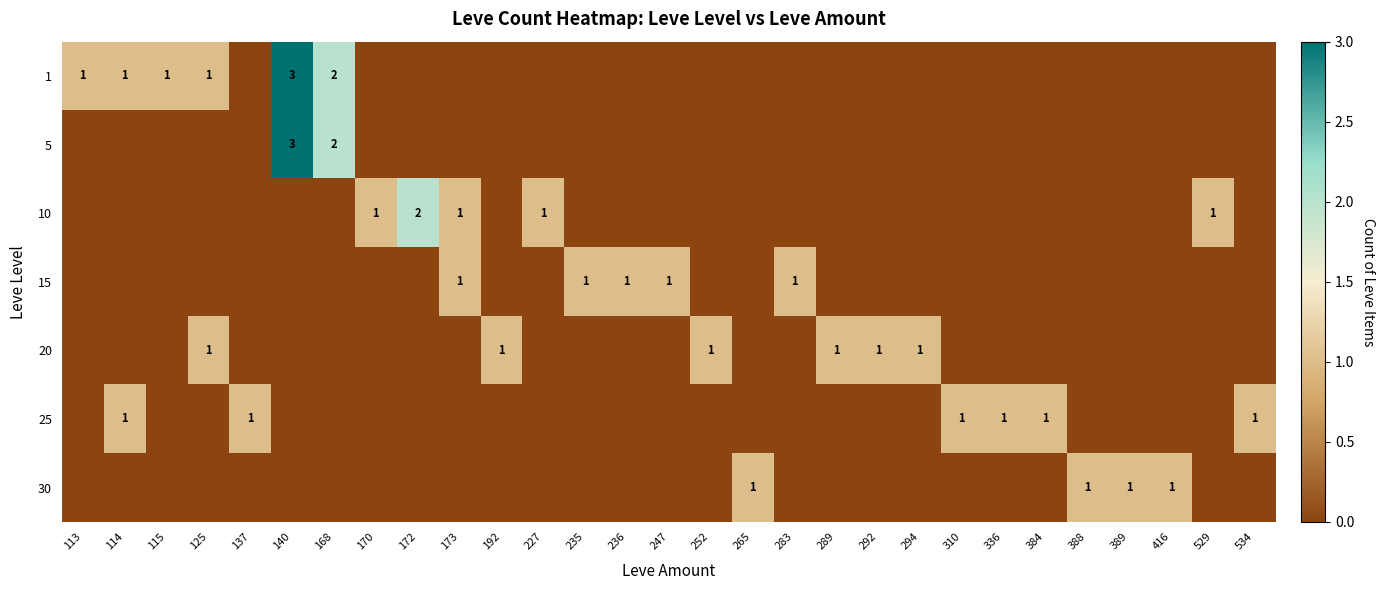

Between 384 and 416, which series saw the biggest shift?

25